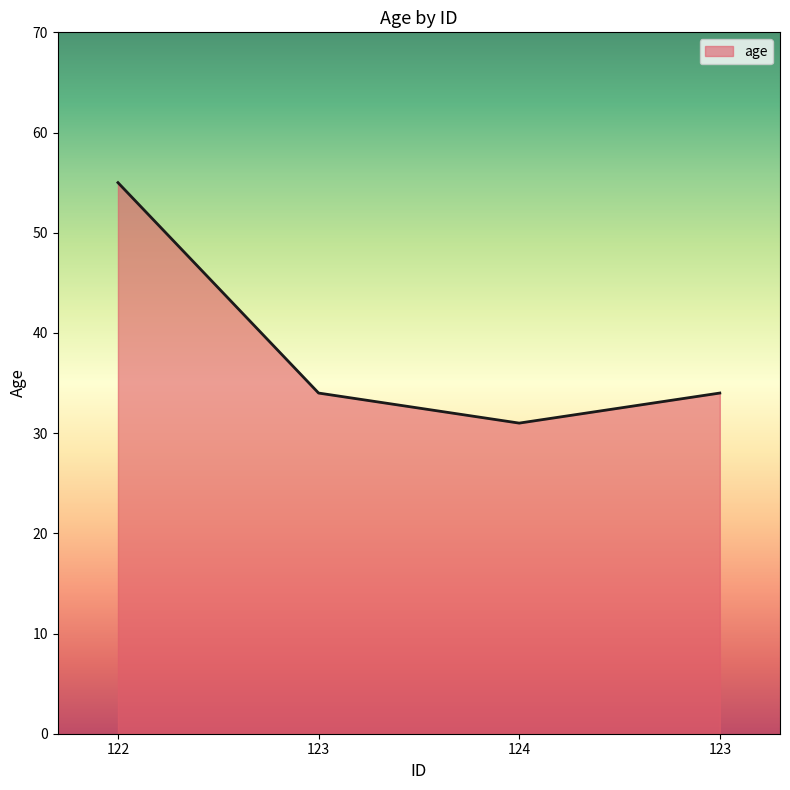

How many categories are shown in the chart?

4